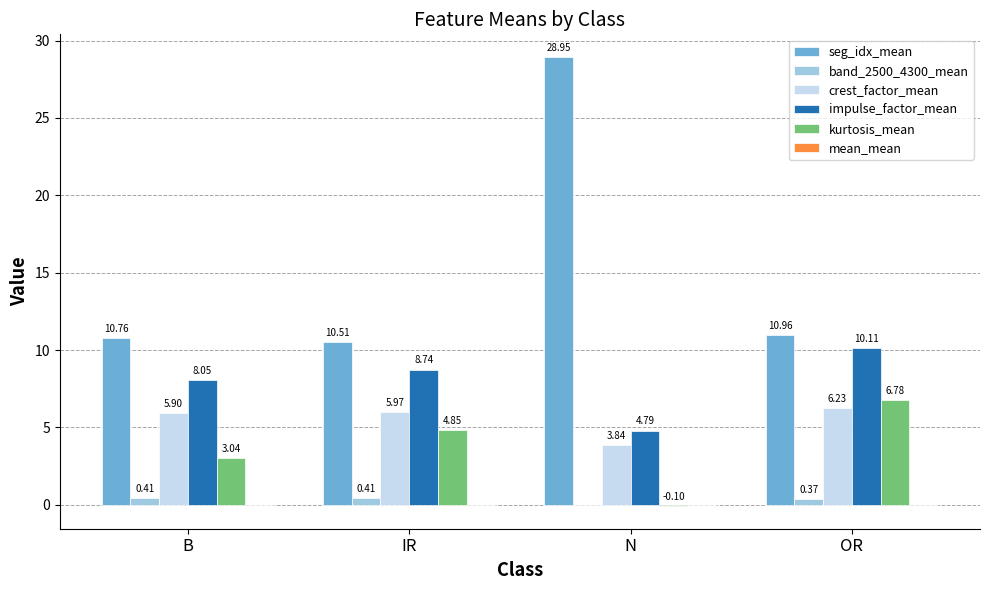

At which category is the sum across all series the highest?

N